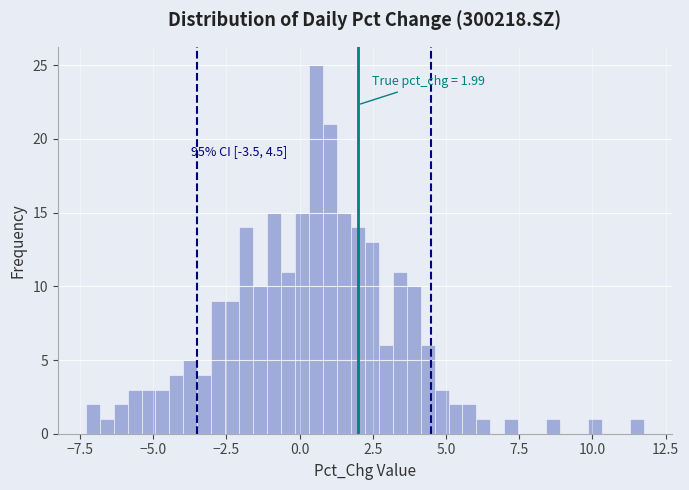

Around what value on the x-axis is the tallest bar? Give the approximate position of its centre, as read against the axis.

0.5